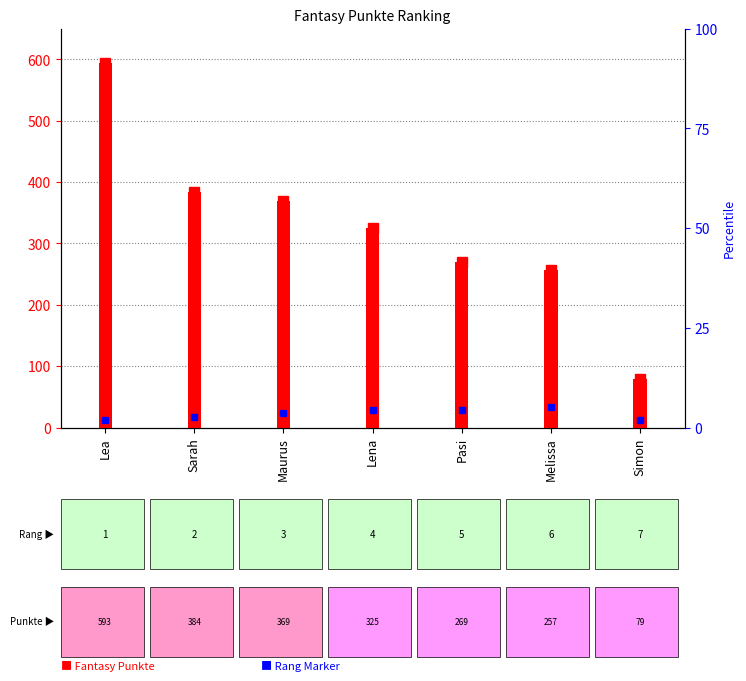

What is the difference between the values at Maurus and Melissa?

112